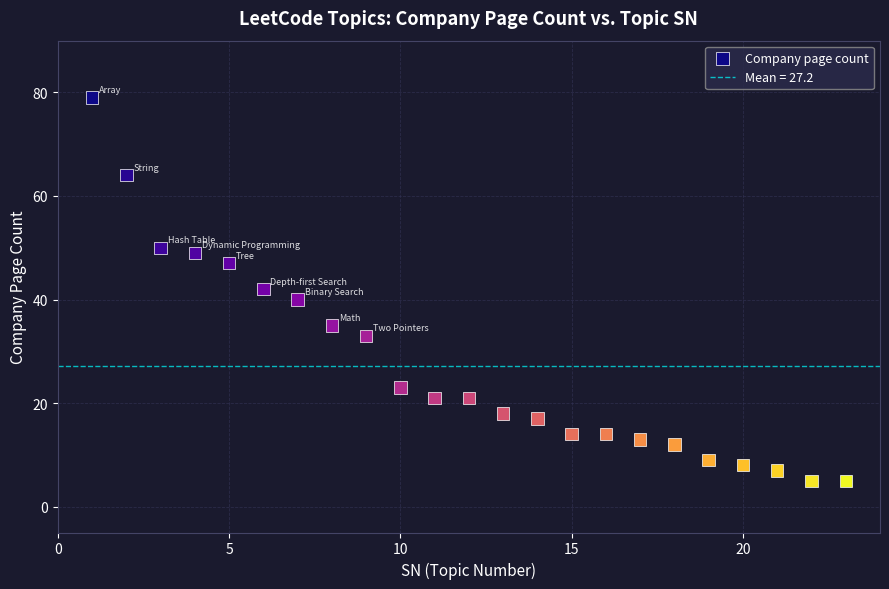

What is the range of Y values (max minus min)?

74